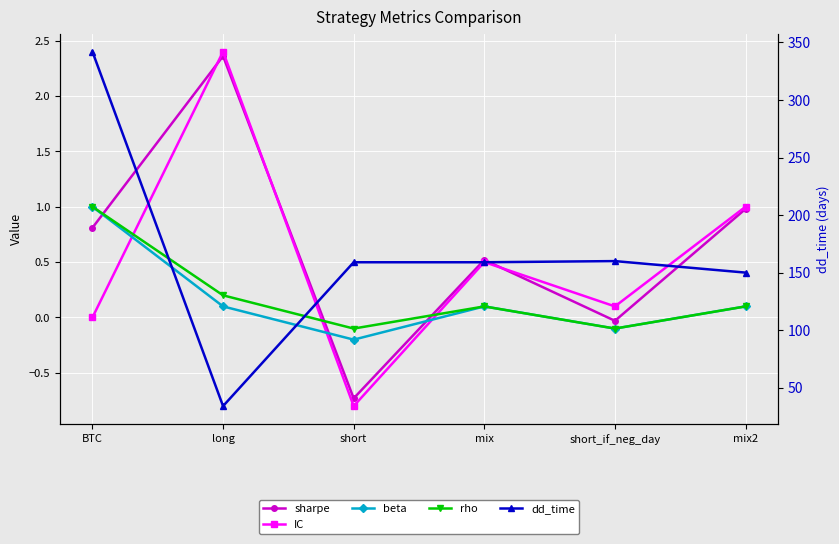

Rank the series at mix from highest to lowest value.

dd_time, sharpe, IC, beta, rho